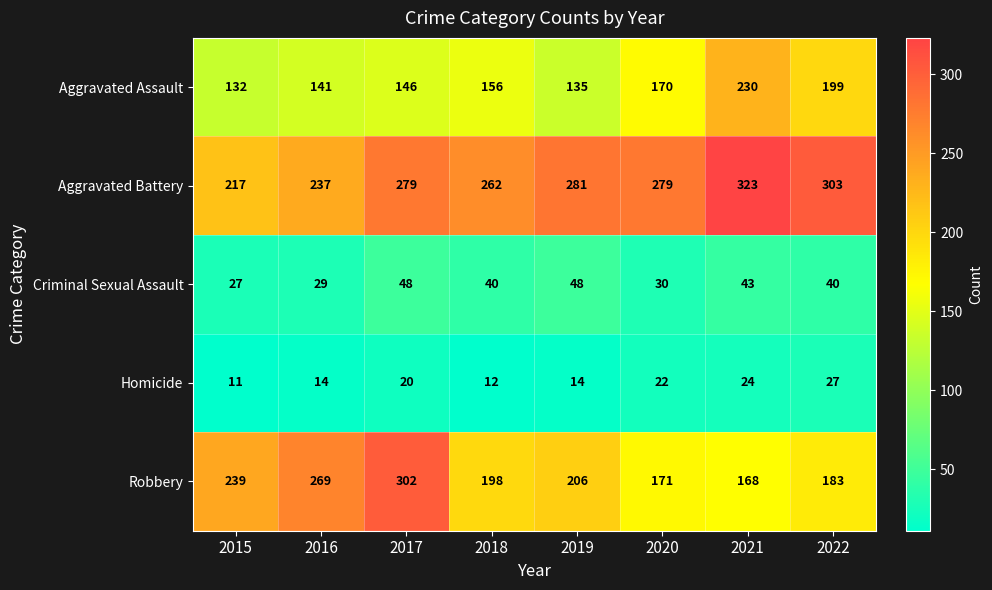

Which category has the highest value in the Aggravated Assault series?

2021